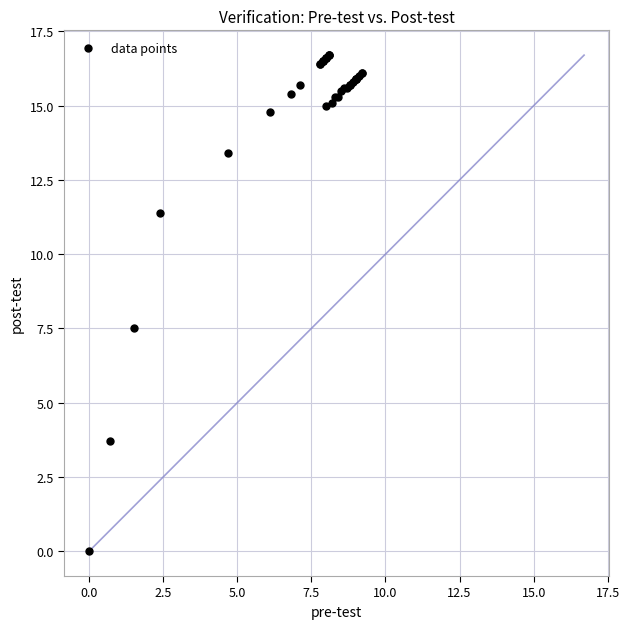

What Y value in the scatter plot is closest to 8?

7.5